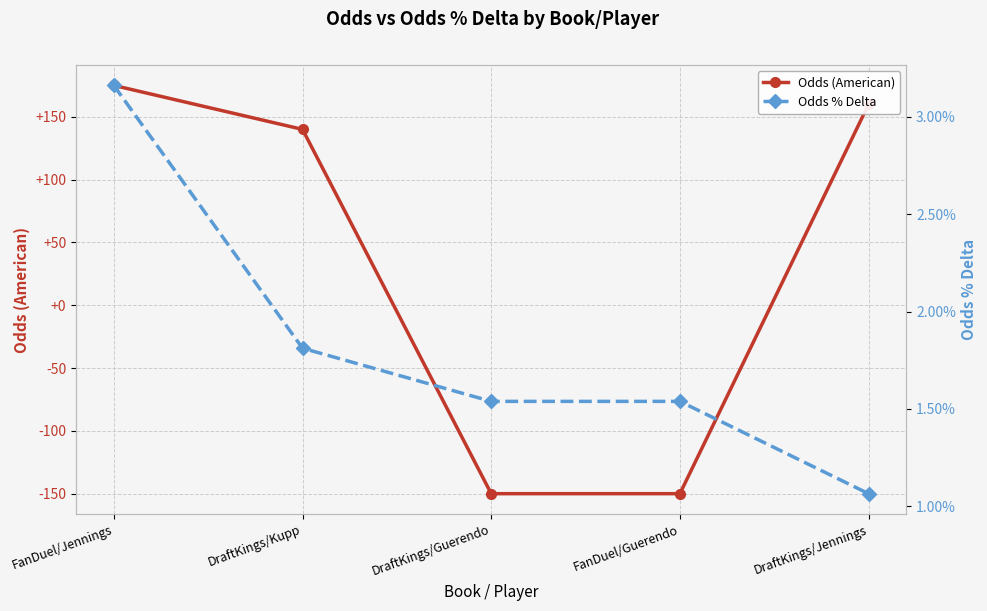

After their last crossing, which series has the higher values: Odds % Delta or Odds (American)?

Odds (American)